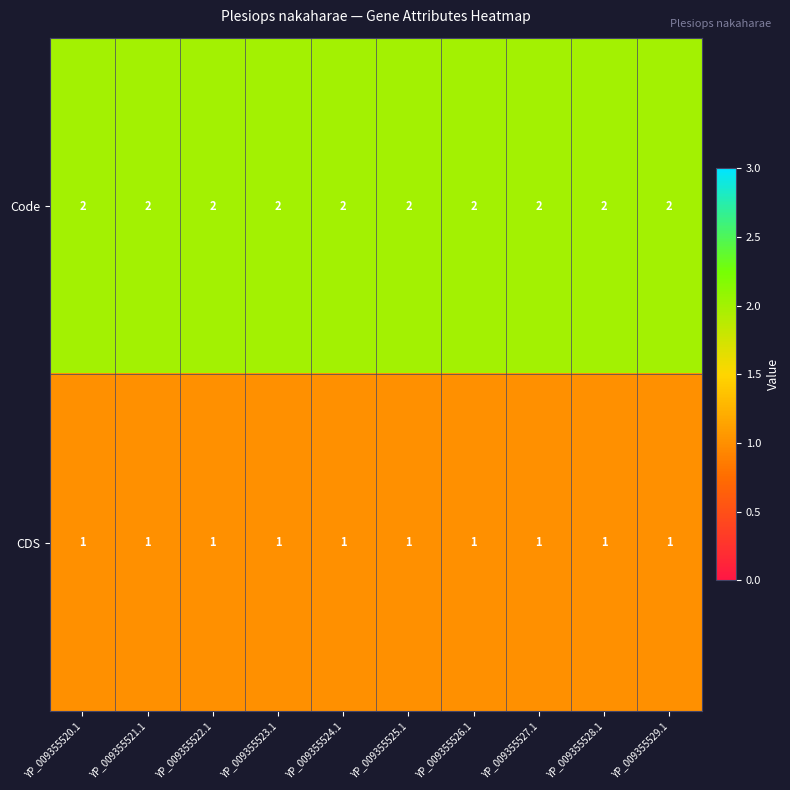

What is the difference between the highest and lowest values at YP_009355525.1?

1